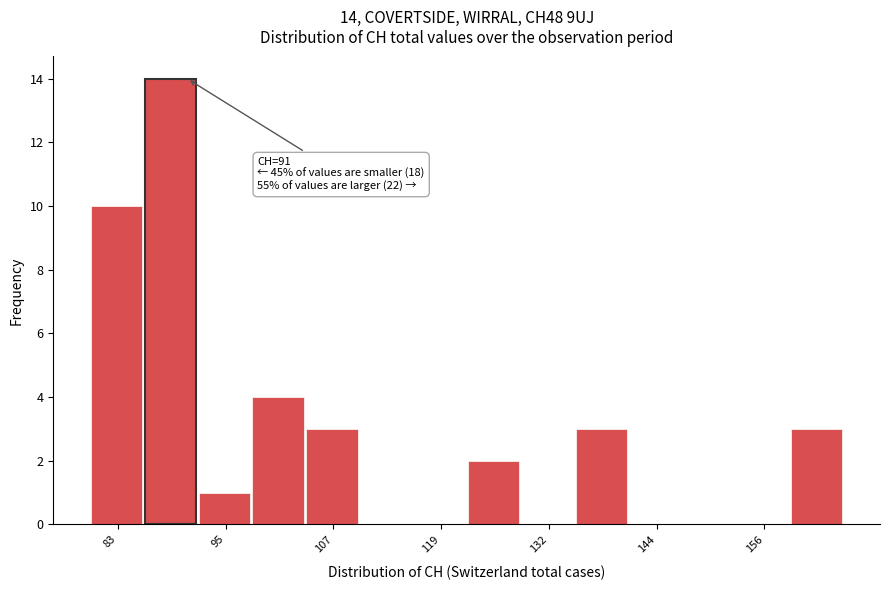

Around what value on the x-axis is the tallest bar? Give the approximate position of its centre, as read against the axis.

90